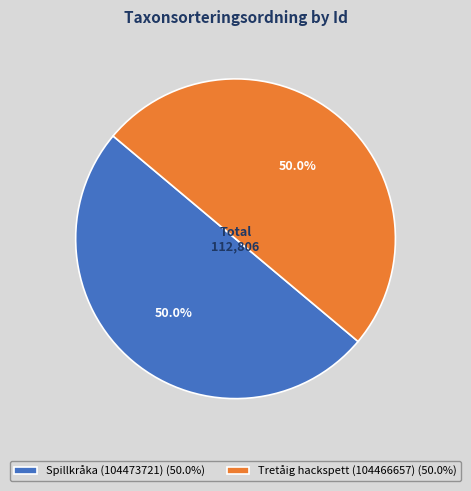

To the nearest percent, what percentage of the pie is Tretåig hackspett (104466657)?

50%